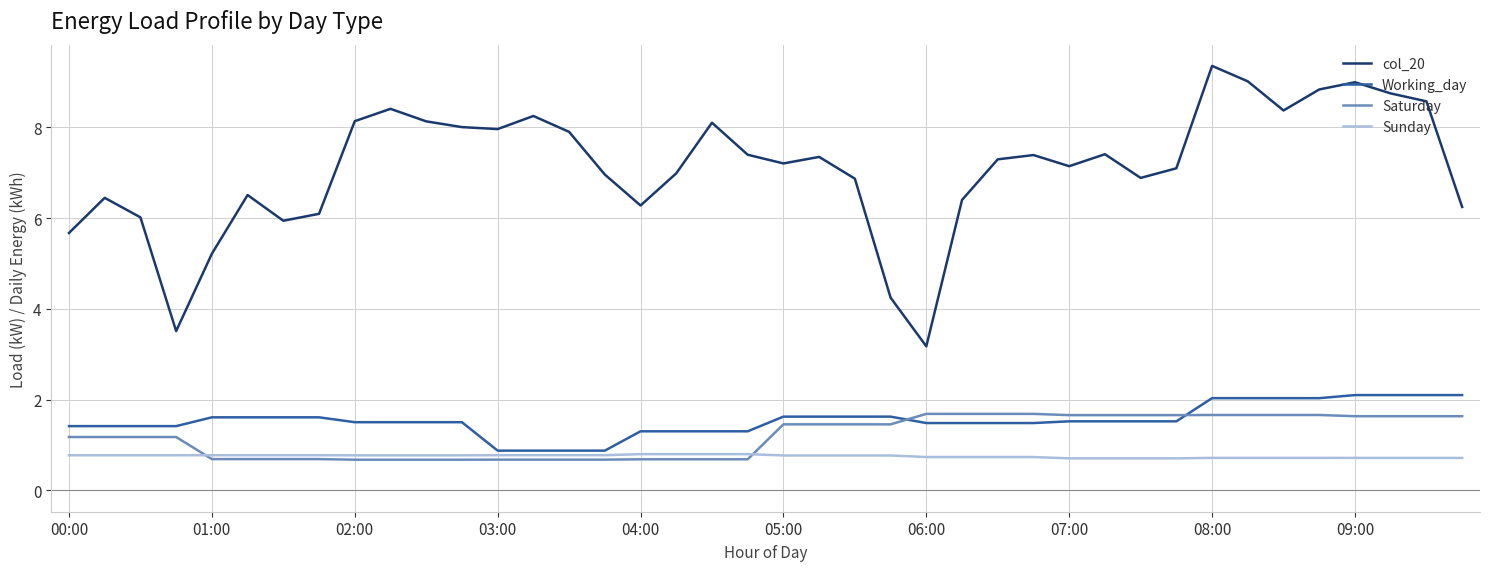

True or false: Saturday and col_20 cross at least once.

False